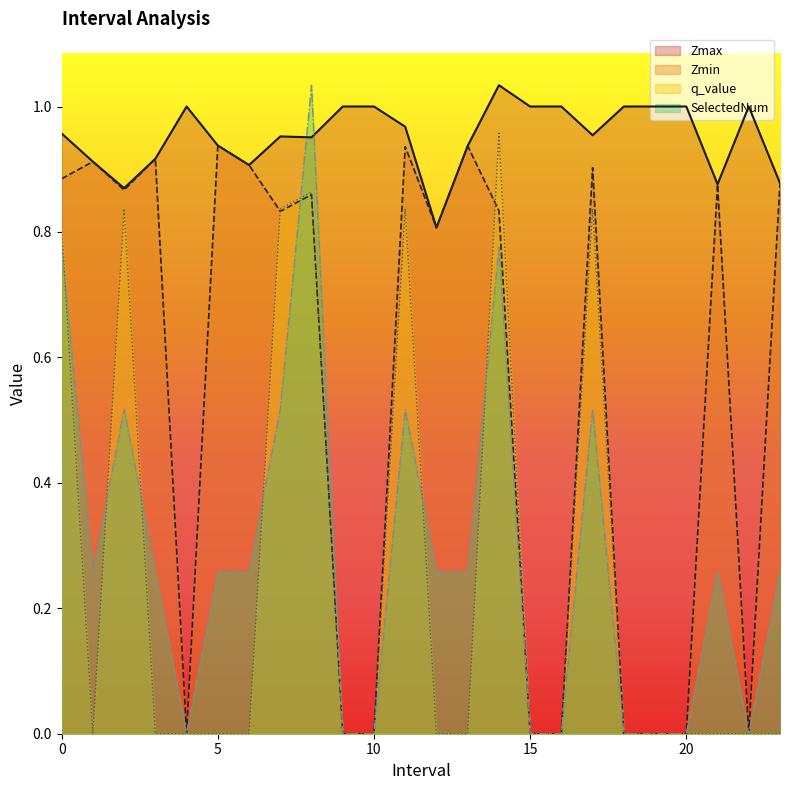

What is the spread (max minus min) of values at 1.0?

0.9